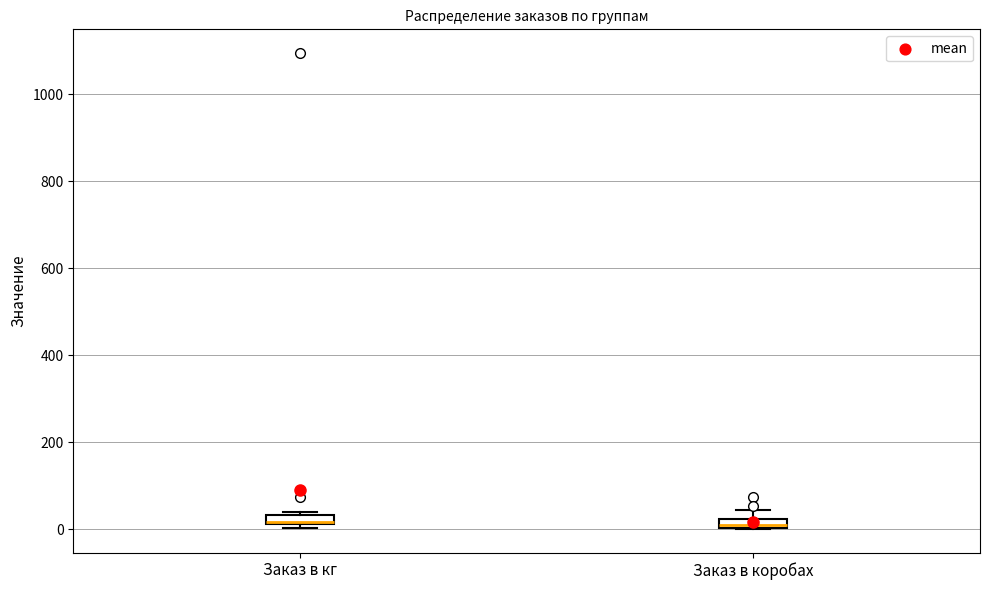

Where is the upper edge of the box for Заказ в коробах on the y-axis? The values are not printed on the chart, so give them approximately, as read against the axis.

20